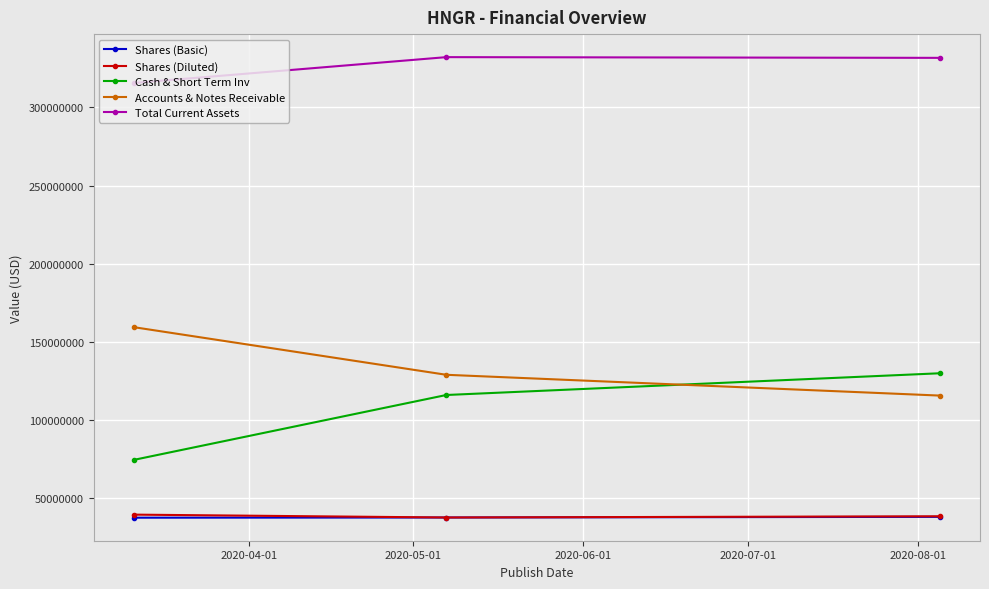

At how many categories does at least one series exceed 91756286?

3